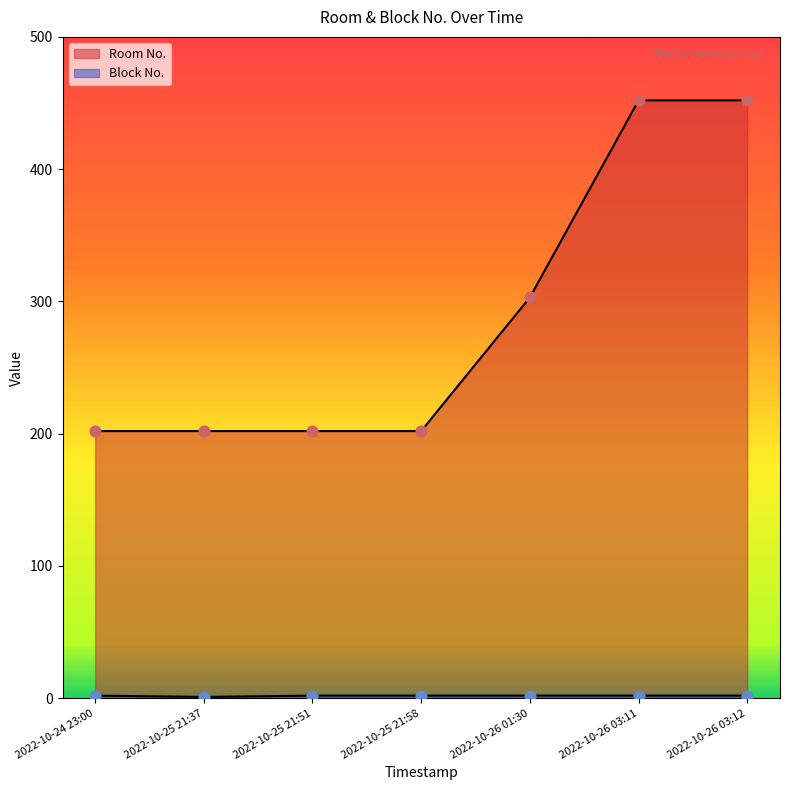

Which series has the largest Y range (max minus min)?

Room No.